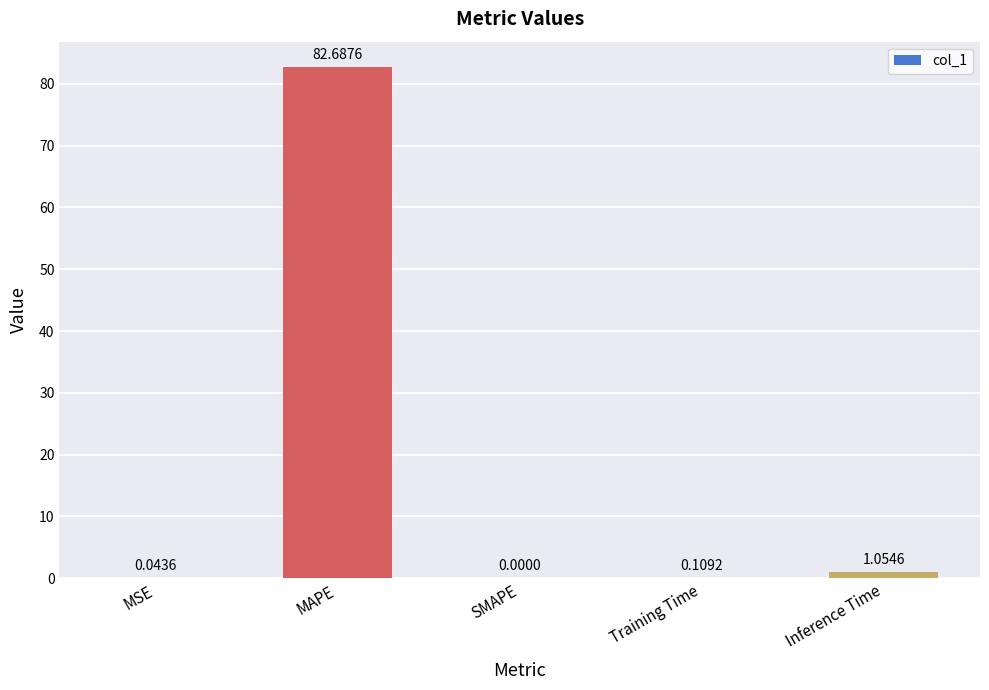

The value at SMAPE is -30.9. True or false?

False